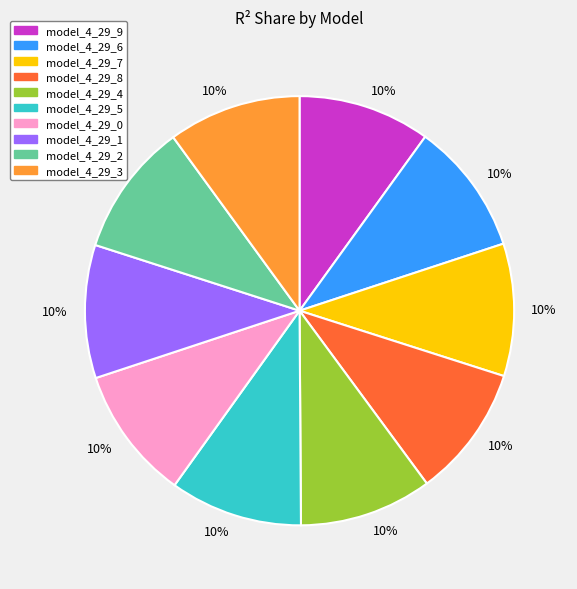

To the nearest percent, what is the average slice percentage?

10%